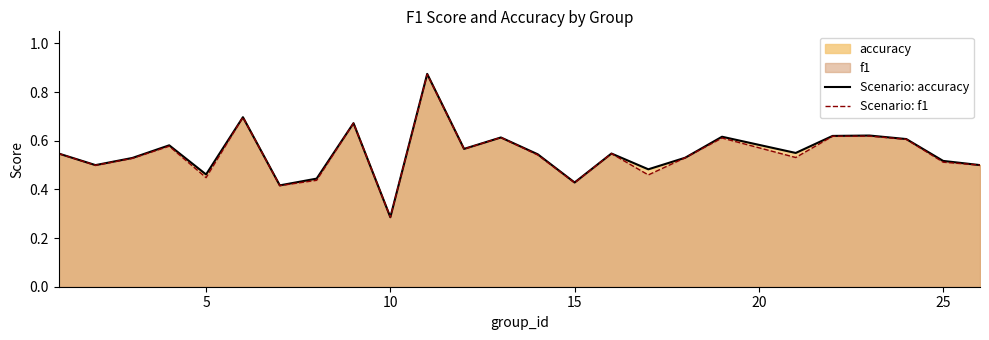

What is the minimum value shown in the chart?

0.3